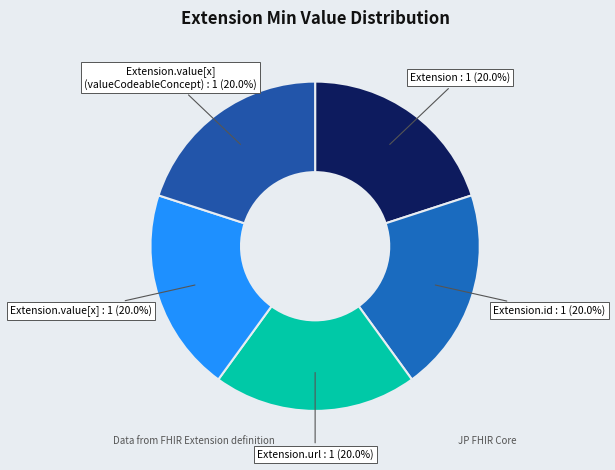

To the nearest percent, what is the difference between the largest and smallest slice percentages?

0%